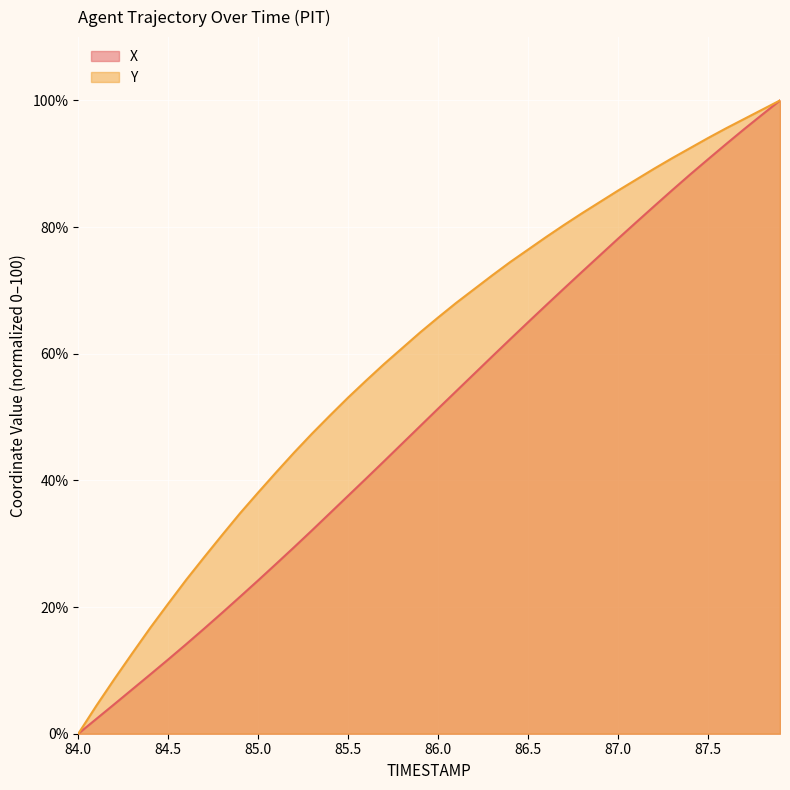

At which label does Y reach its minimum?

84.0